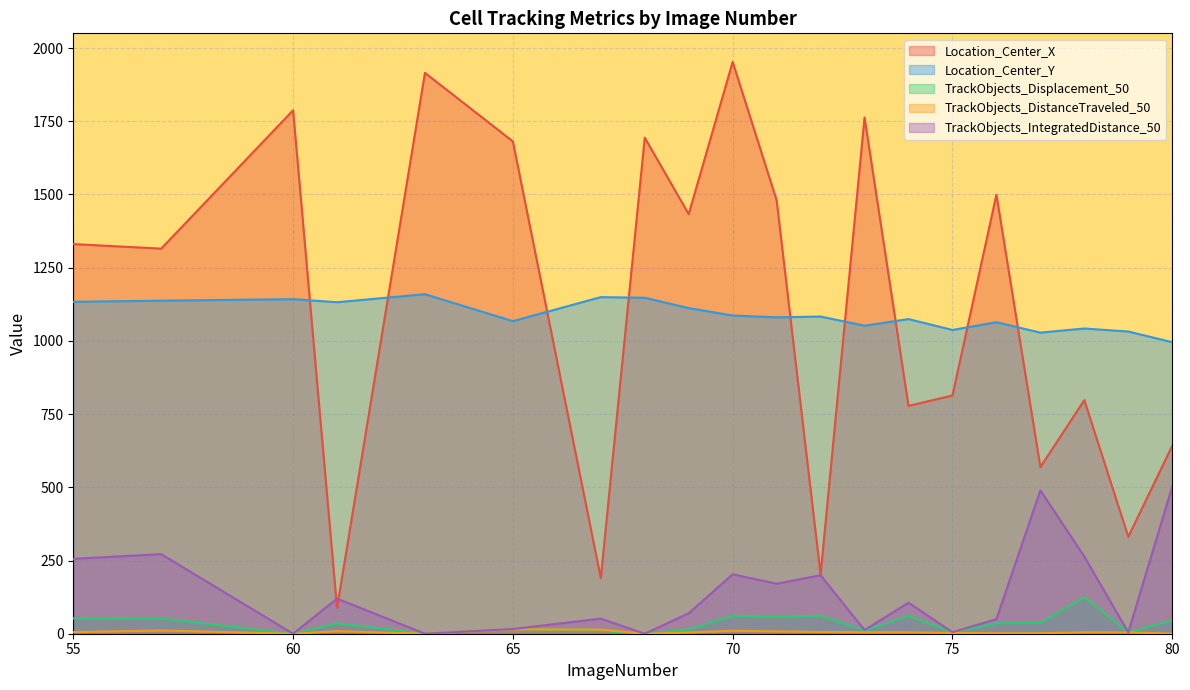

What is the total value across all series at 76?

2649.8